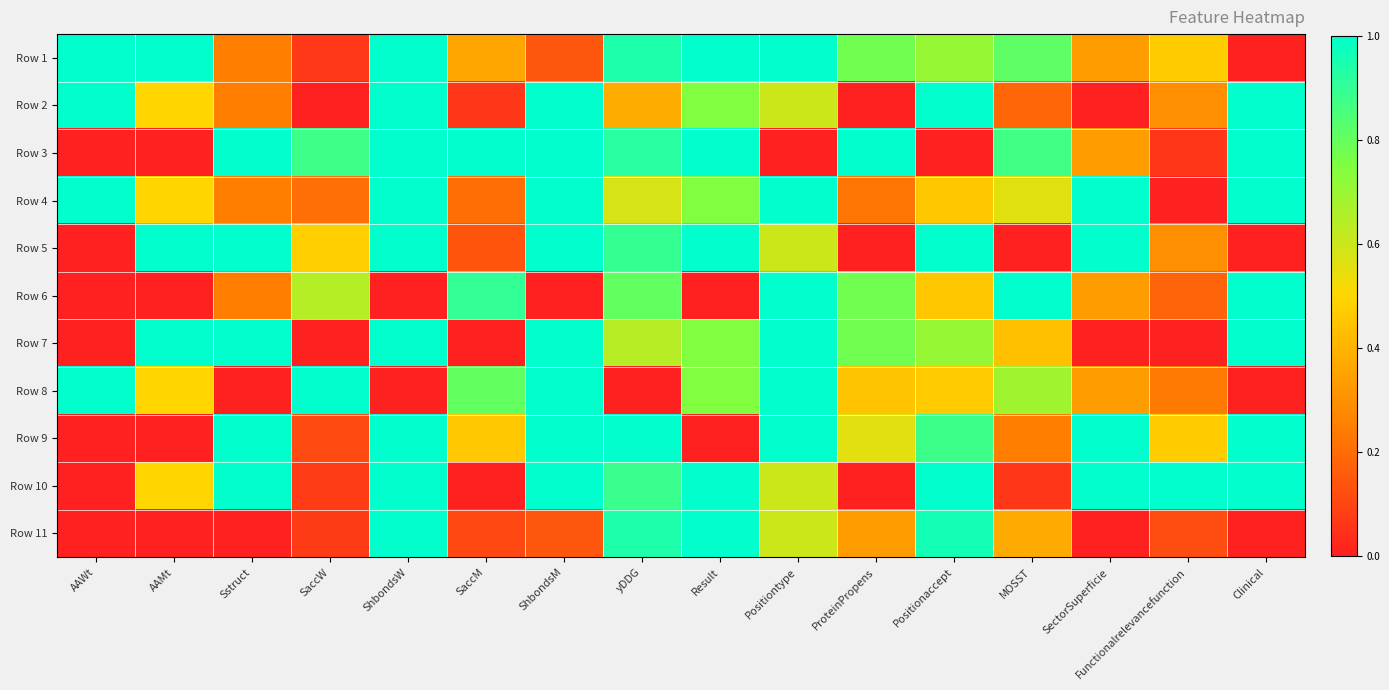

What is the total value across all series at AAWt?

4.0